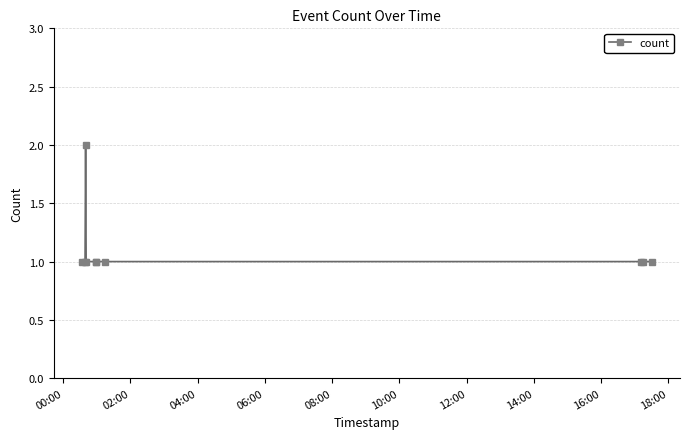

What is the value of the 5th point from the left?

1